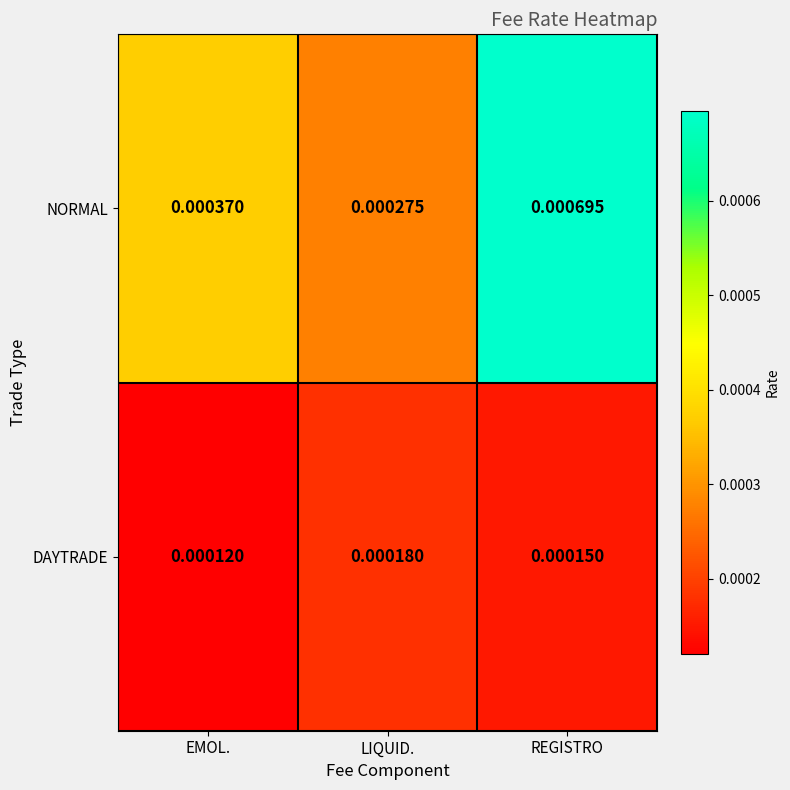

At how many categories does at least one series exceed 0?

3